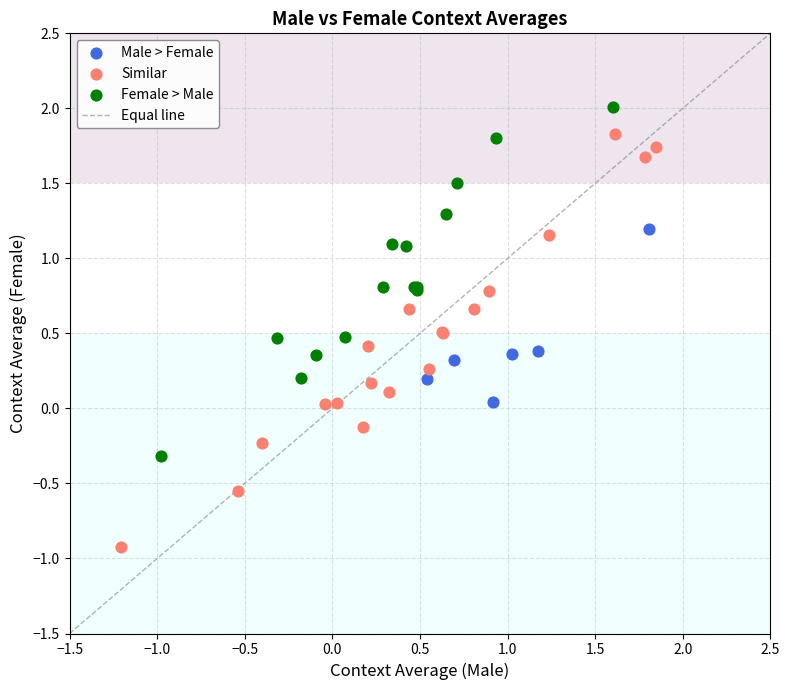

Which series has the widest spread of Y values?

Similar